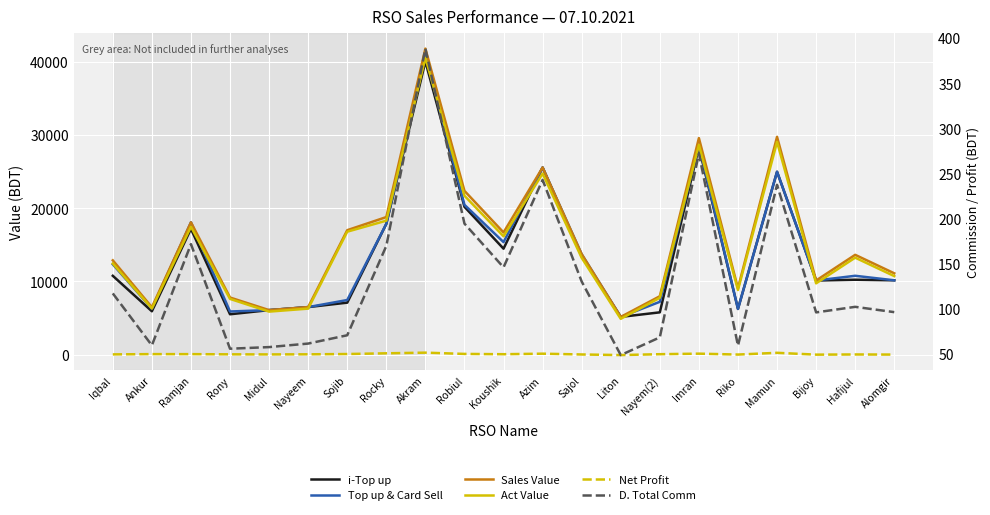

Is it true that Net Profit equals 21.9 at Hafijul?

False